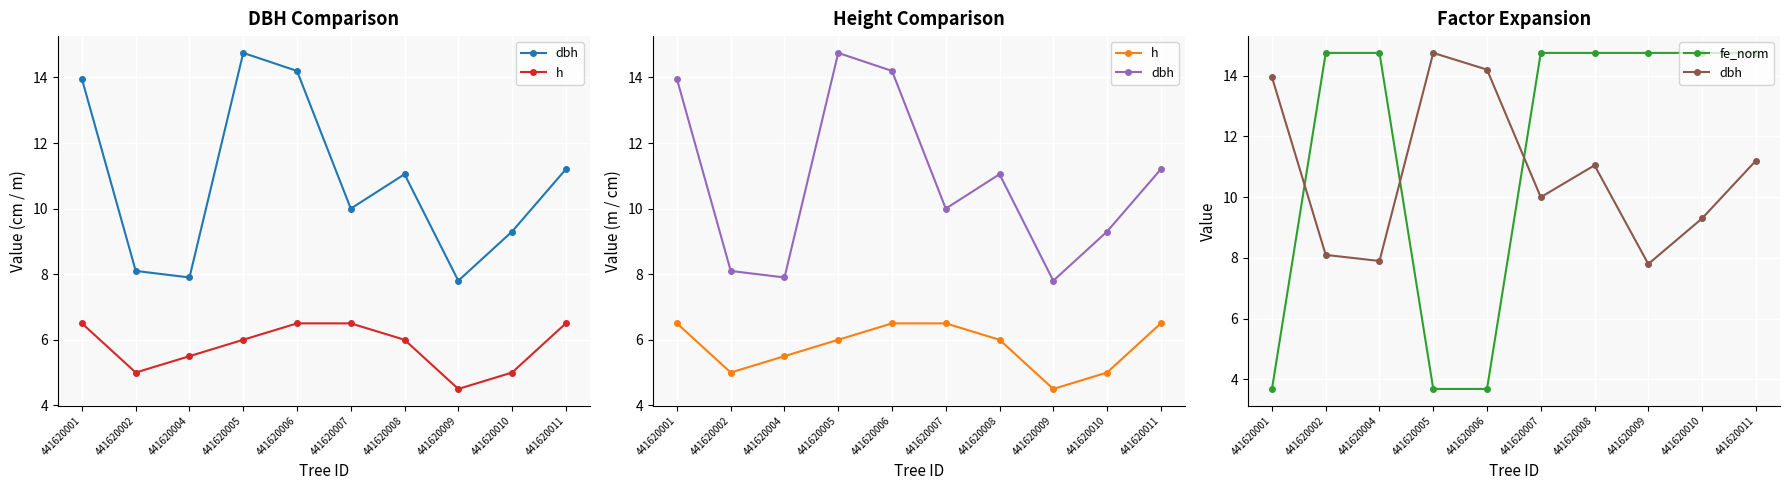

Which series has the largest total across all categories?

fe_norm